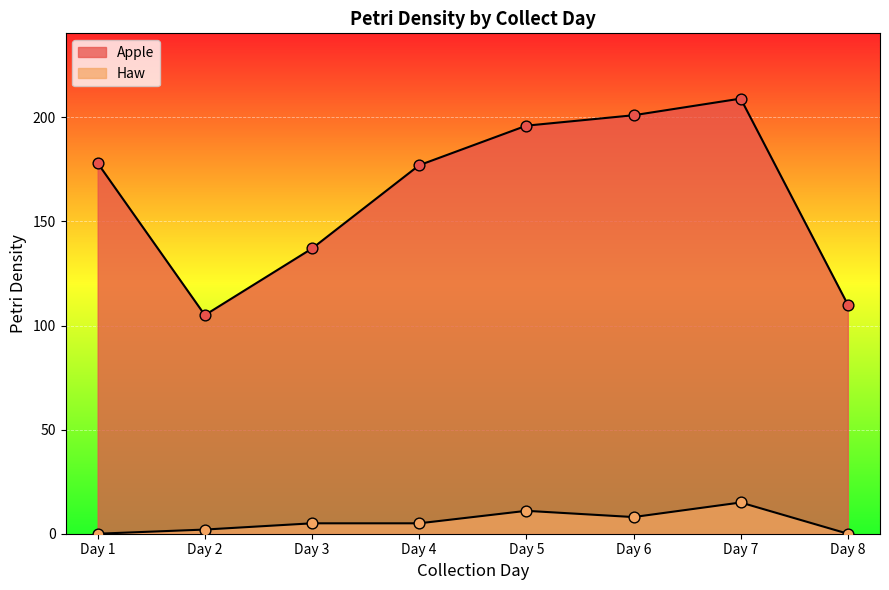

What are all the series names shown in the legend?

Apple, Haw